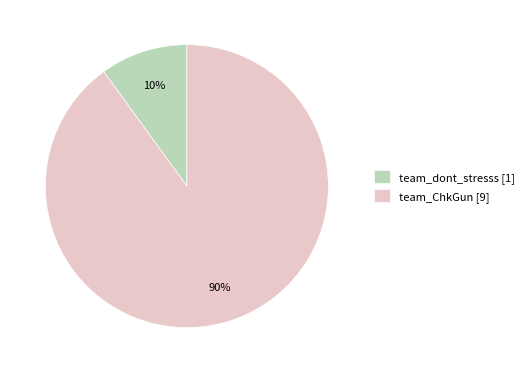

Which slice is the smallest?

team_dont_stresss